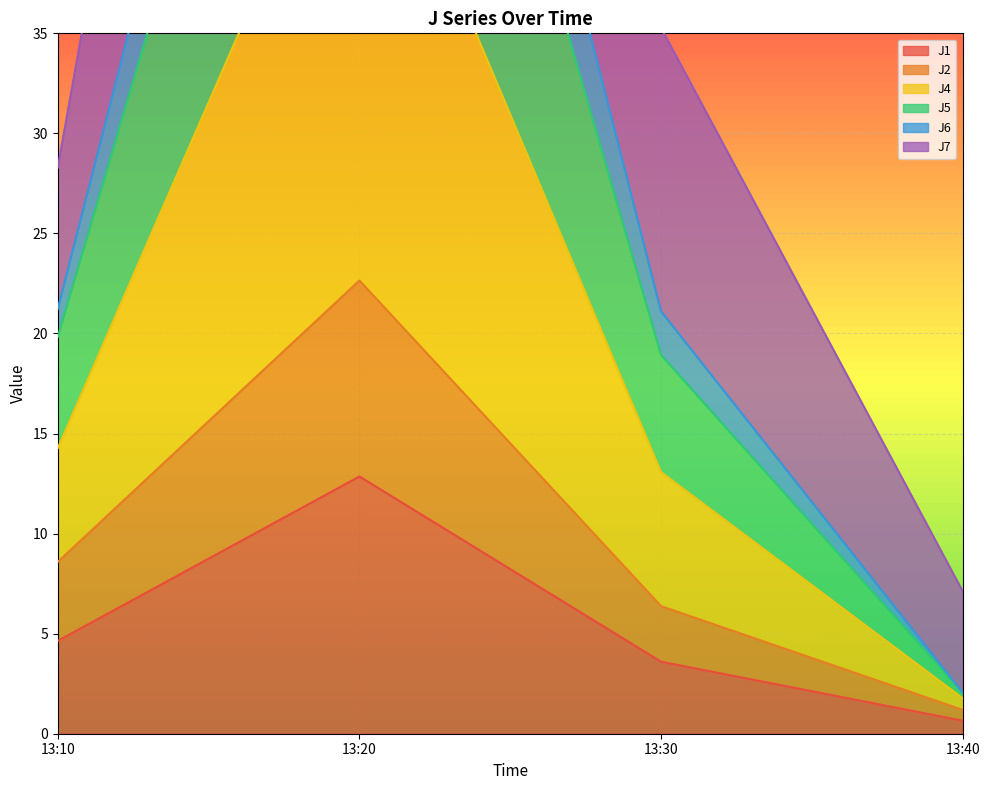

The value of J1 at 13:10 is 6.6. True or false?

False